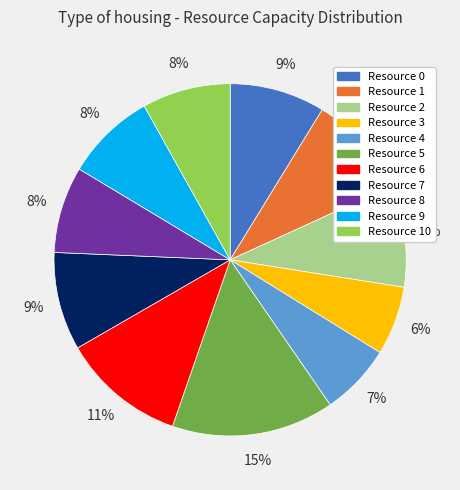

To the nearest percent, what percentage of the pie is Resource 0?

9%